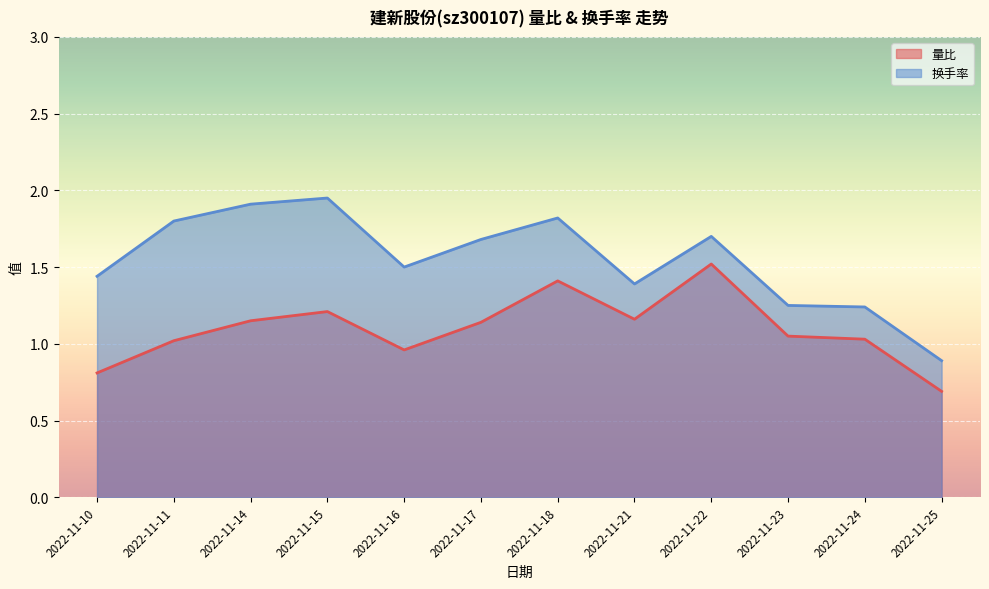

What is the total value across all series at 2022-11-14?

3.1